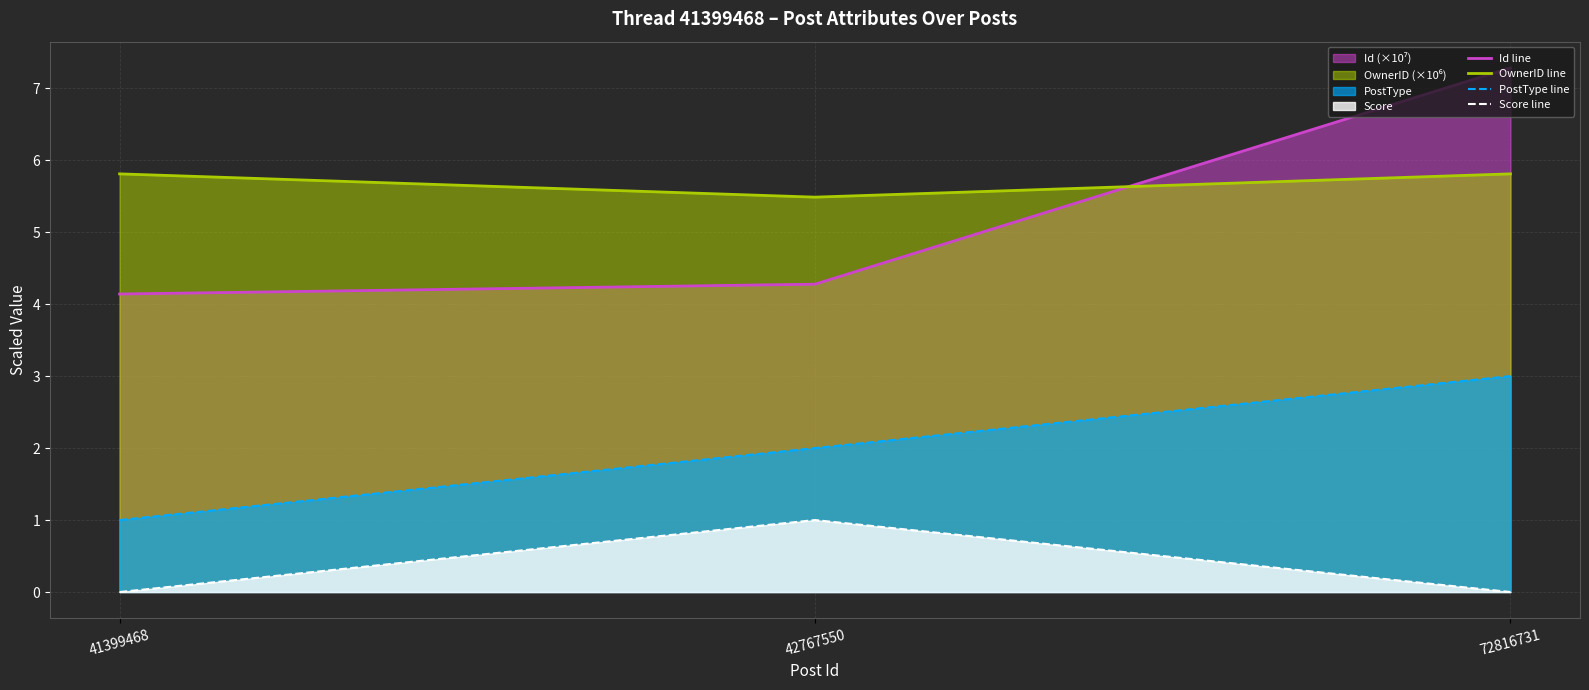

How many lines are shown in the chart?

4